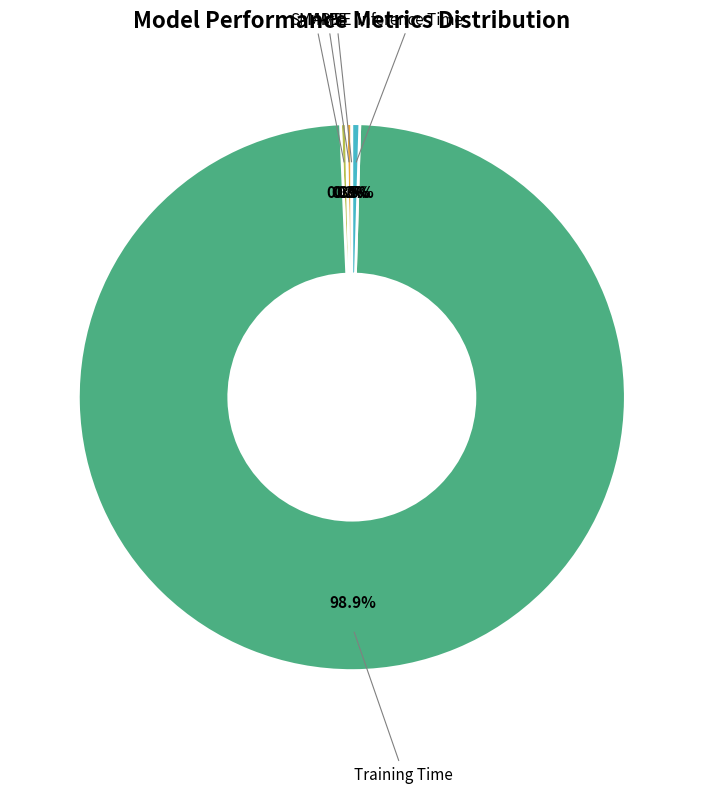

Does Training Time account for over 50% of the chart?

Yes